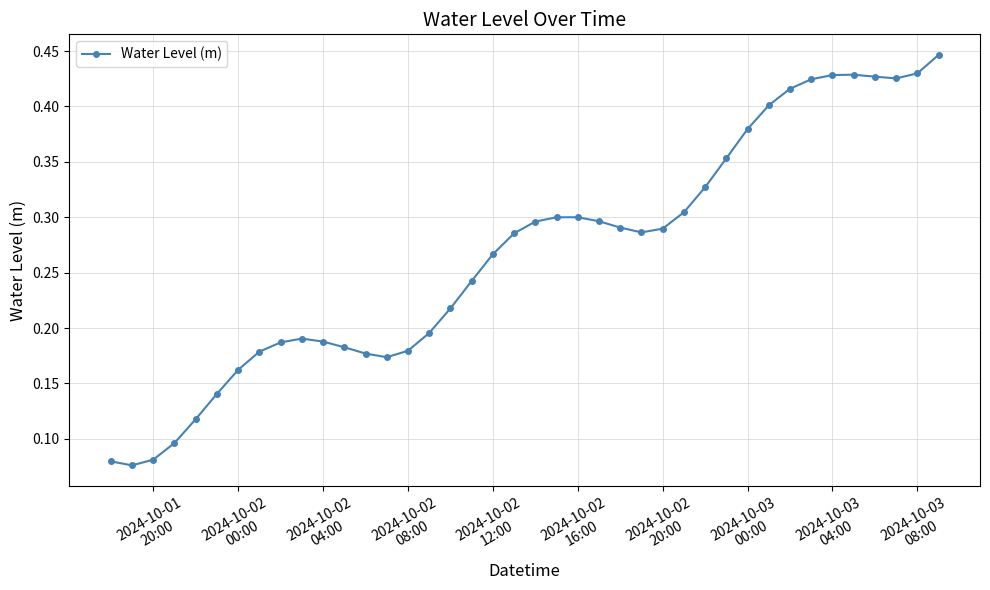

What is the sum of all values?

10.7